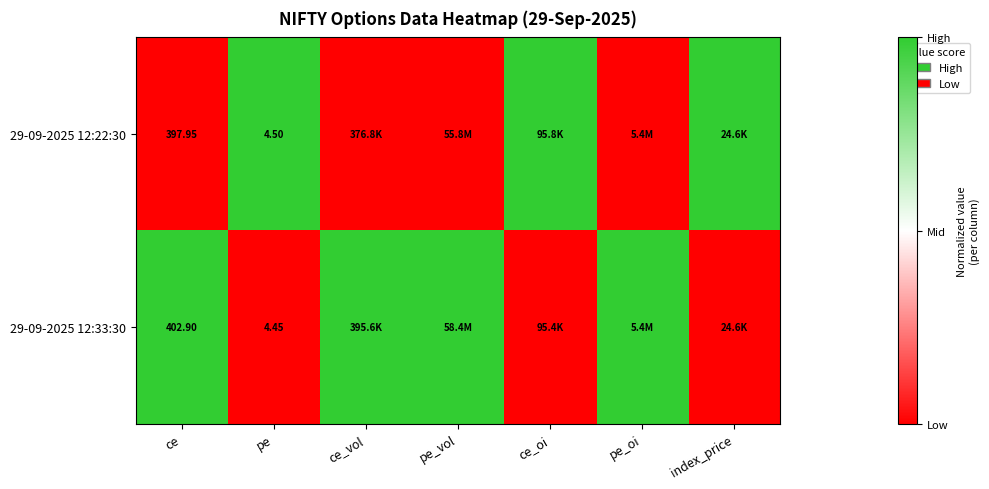

What is the total value across all series at pe_oi?

1